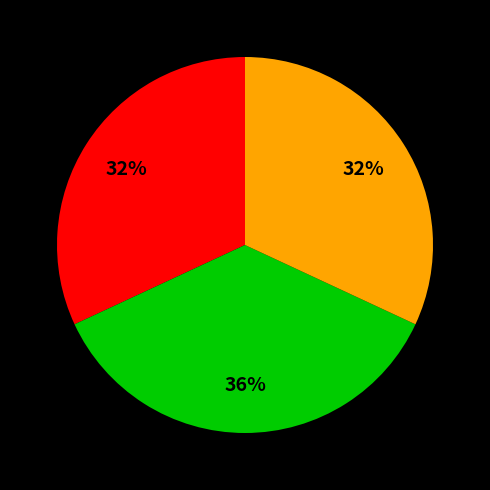

To the nearest percent, what is the difference between the largest and smallest slice percentages?

4%